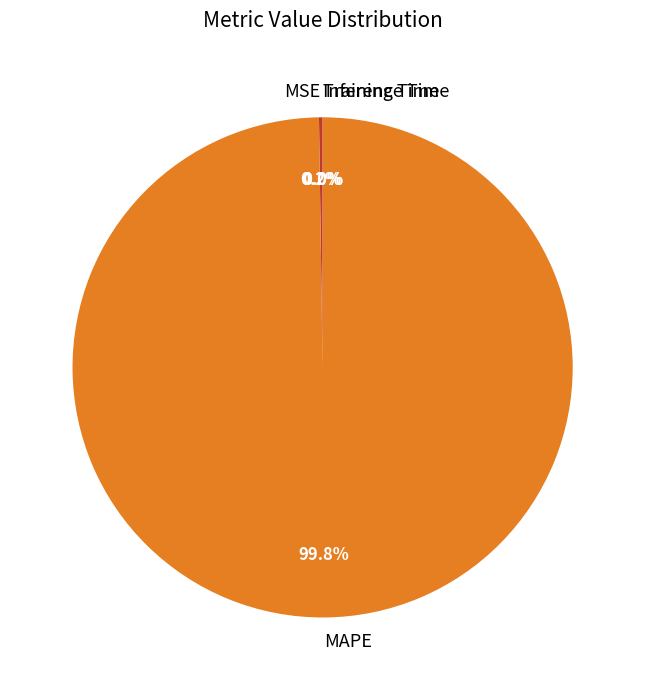

To the nearest percent, what portion does MAPE represent?

100%